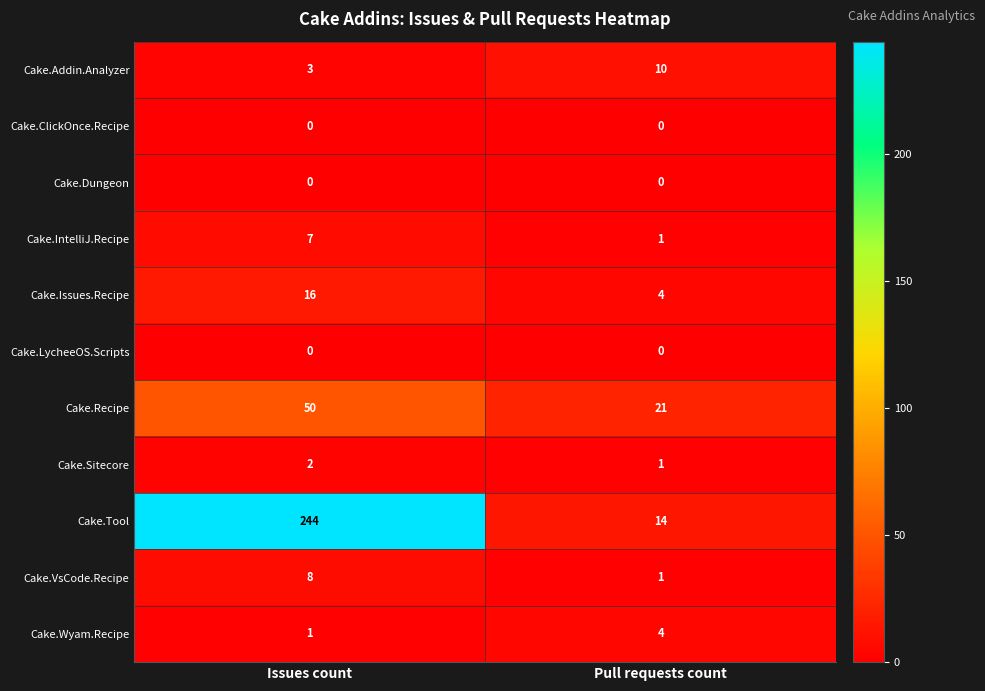

The value of Cake.Issues.Recipe at Issues count is 16. True or false?

True